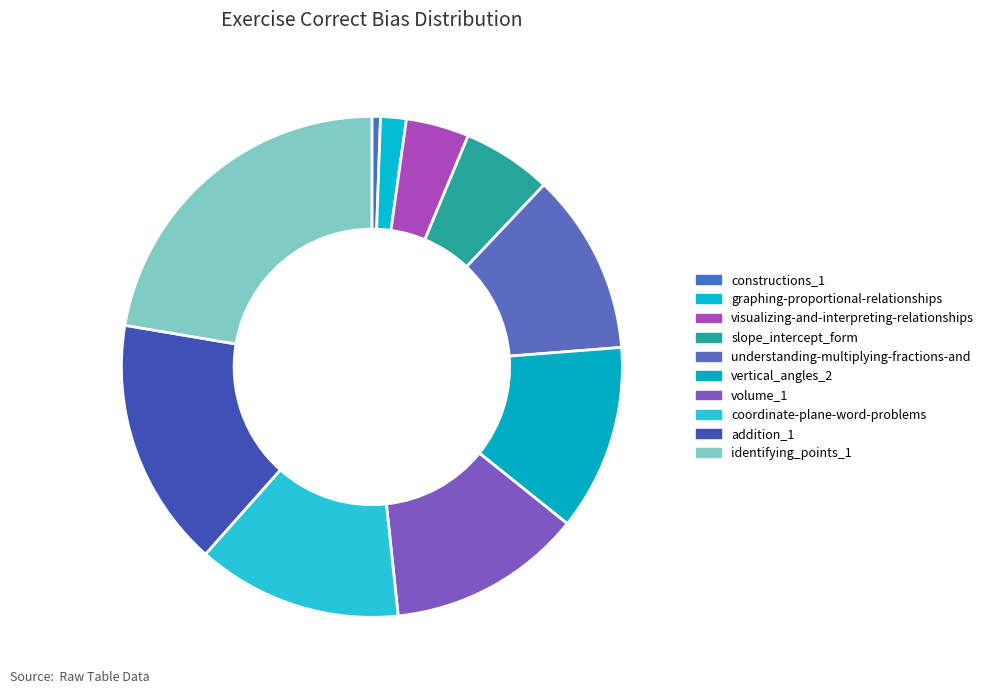

What is the total percentage of understanding-multiplying-fractions-and and slope_intercept_form?

17.5%